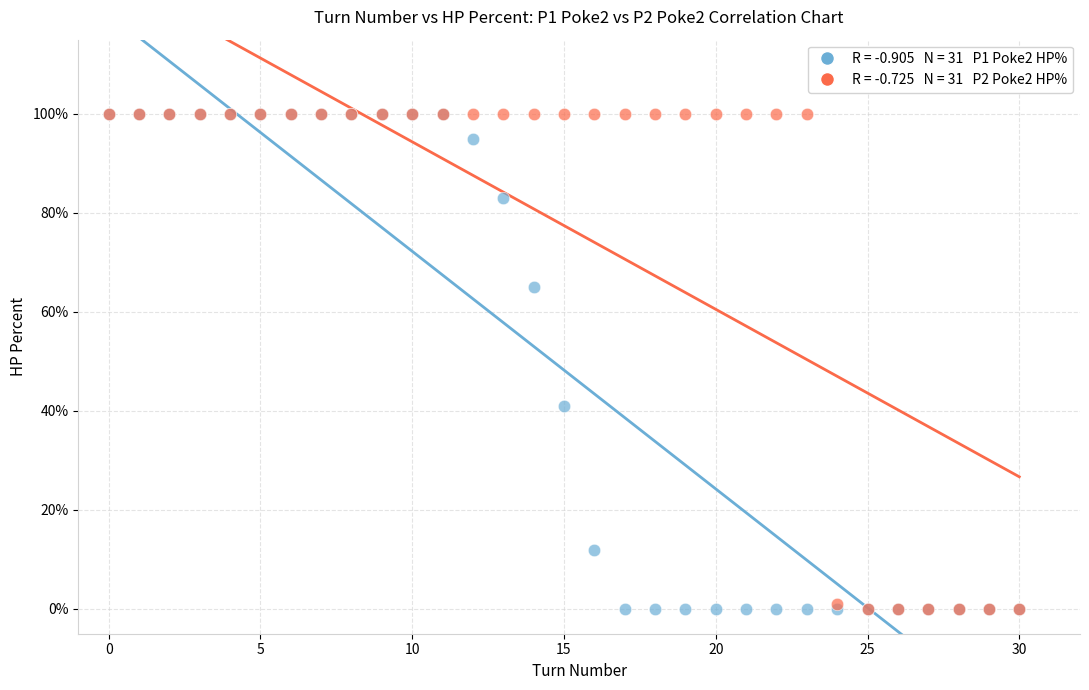

Across all series, what Y value is closest to 50?

41